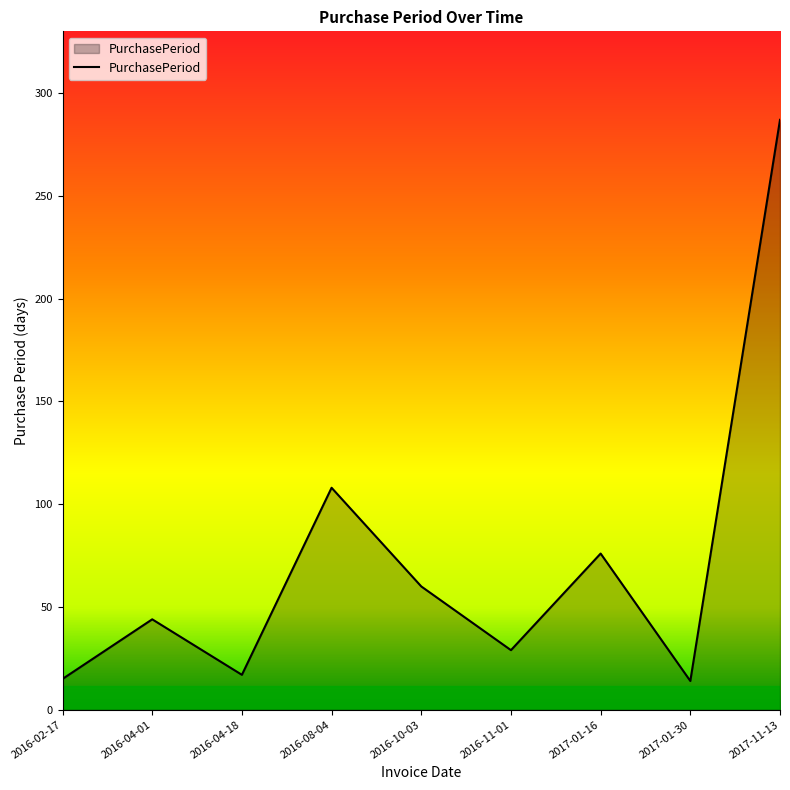

Which has a higher value, 2016-11-01 or 2017-01-16?

2017-01-16